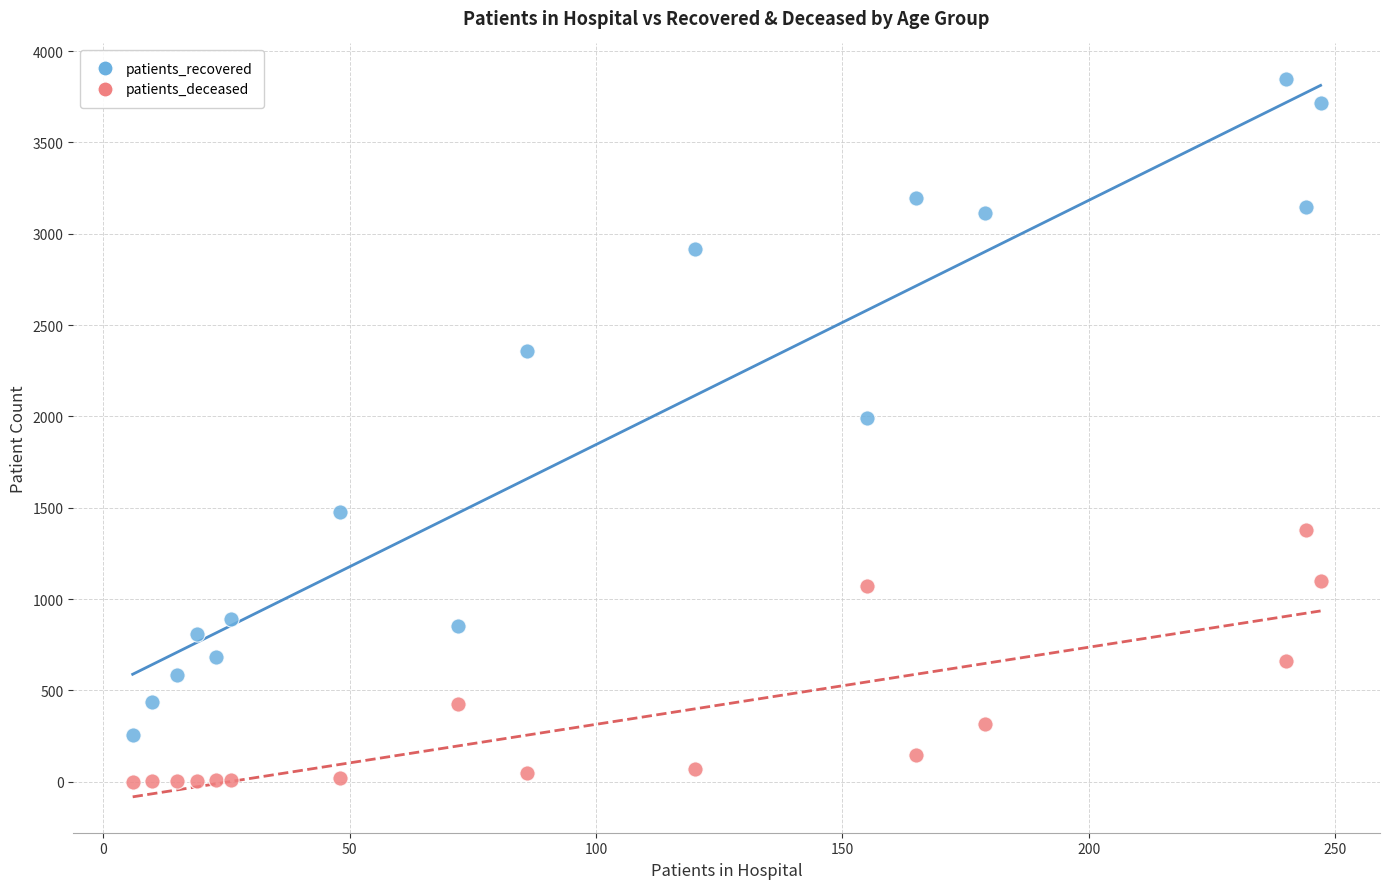

Which series has the widest spread of Y values?

patients_recovered